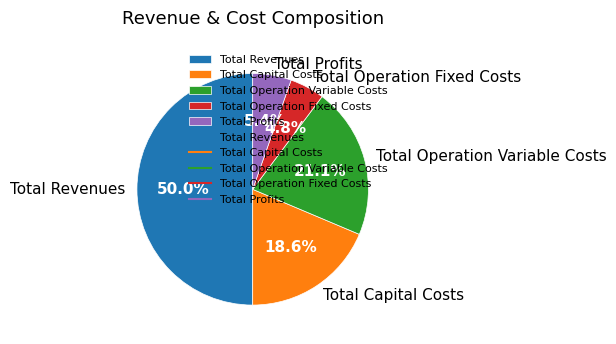

What is the smallest slice in the pie chart?

Total Operation Fixed Costs